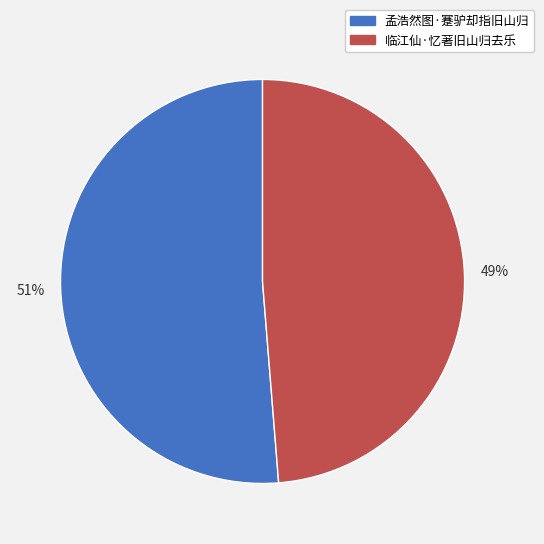

True or false: 临江仙·忆著旧山归去乐 accounts for 44% of the total.

False